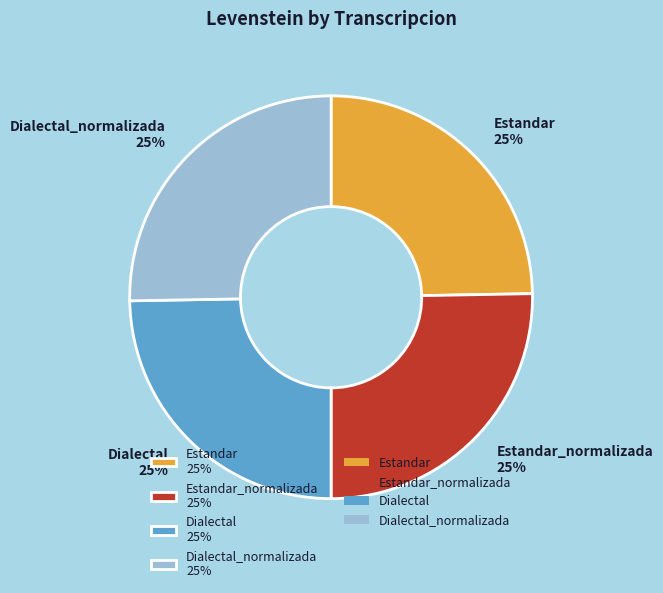

Does any single category account for the majority?

No